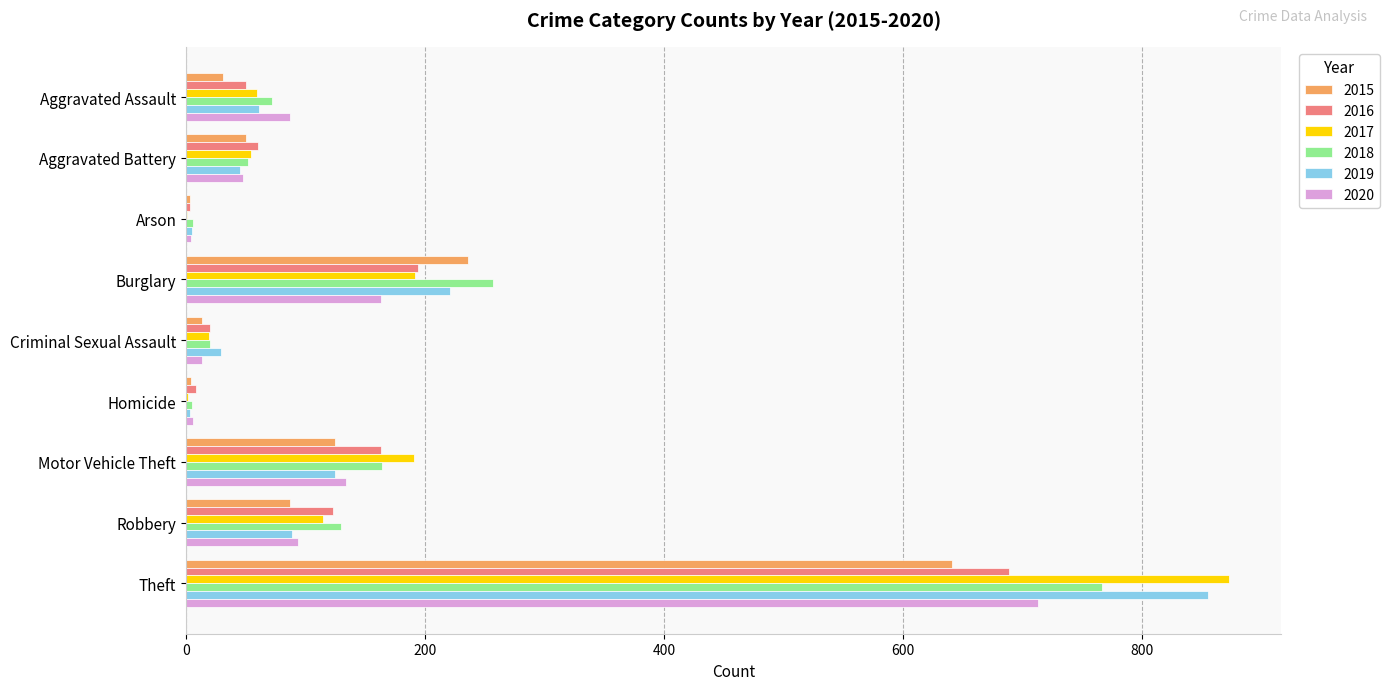

What are all the series names shown in the legend?

2015, 2016, 2017, 2018, 2019, 2020